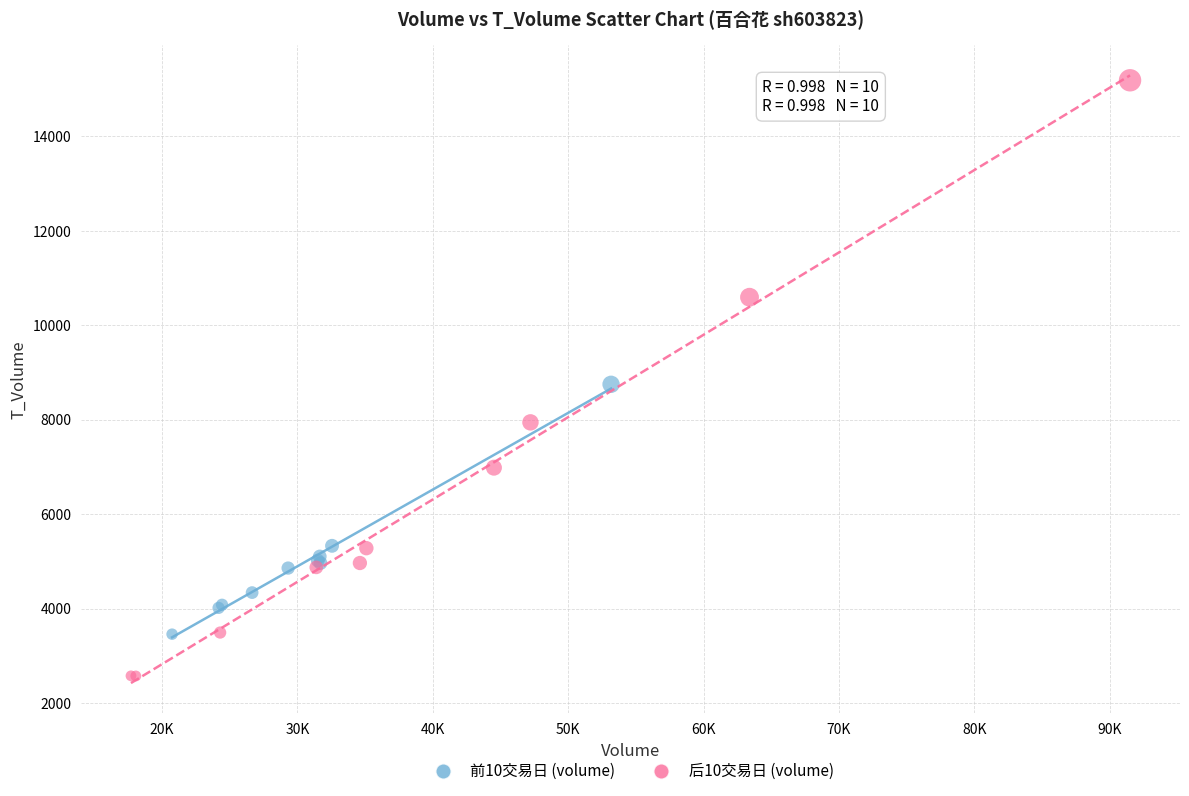

Which series contains the lowest Y value?

后10交易日 (volume)